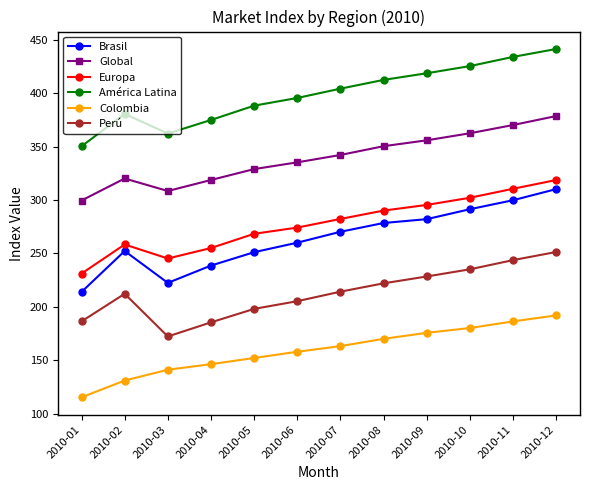

What value does the Global series have at 2010-04?

318.7